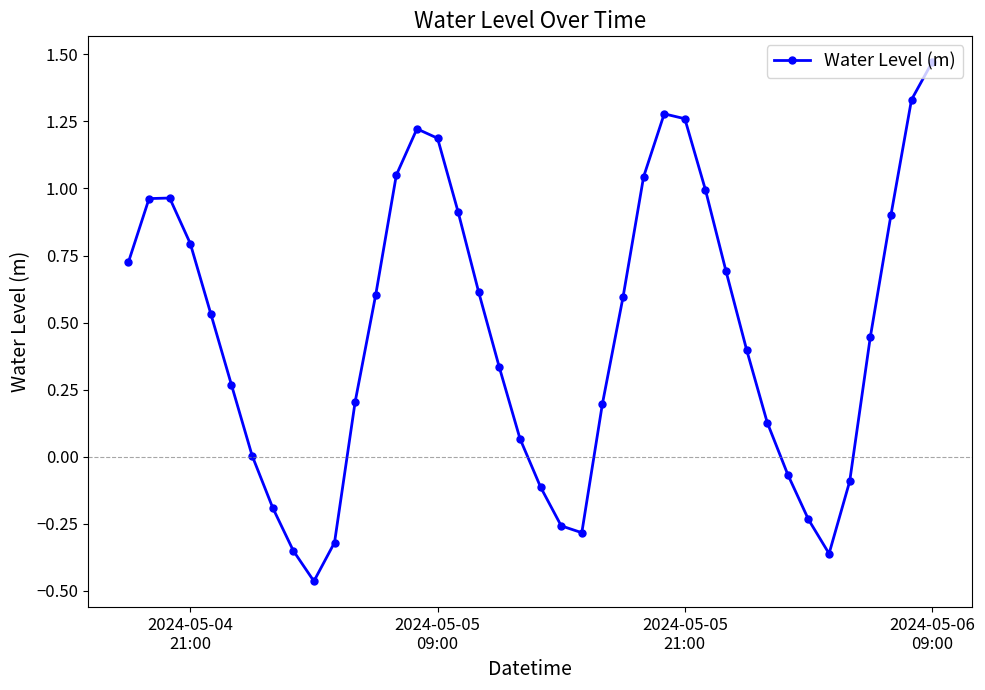

What is the difference between the second highest and minimum values?

1.8